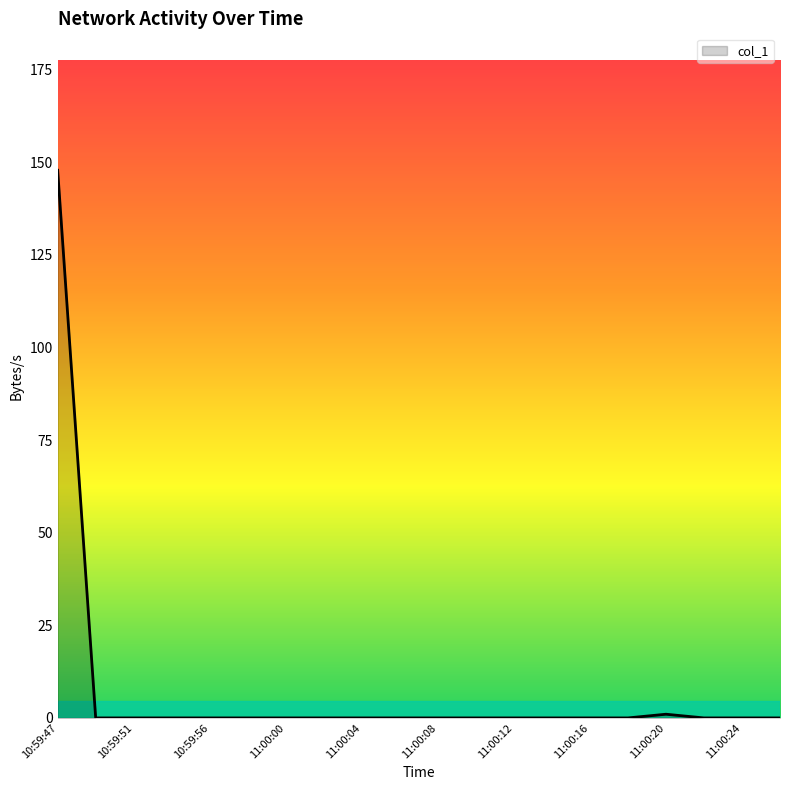

What is the difference between the maximum and minimum values?

147.8